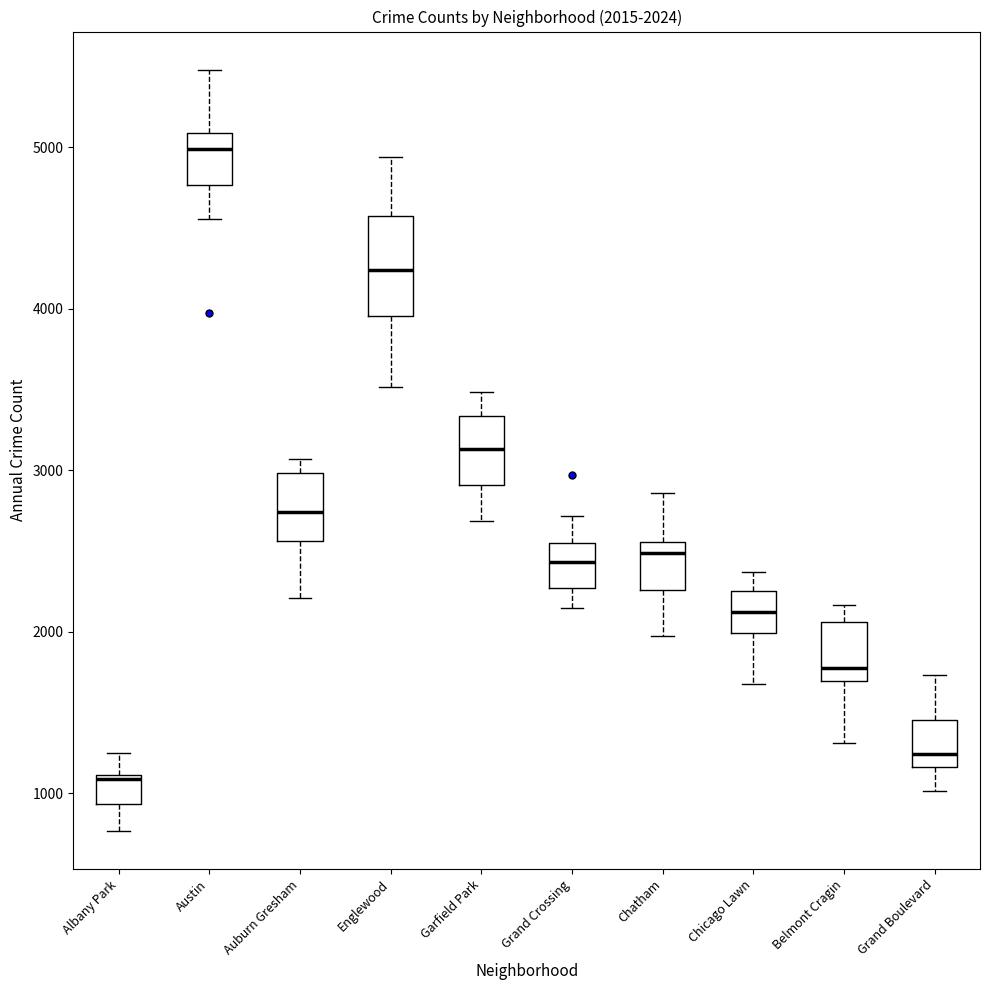

Which box has the highest median line?

Austin